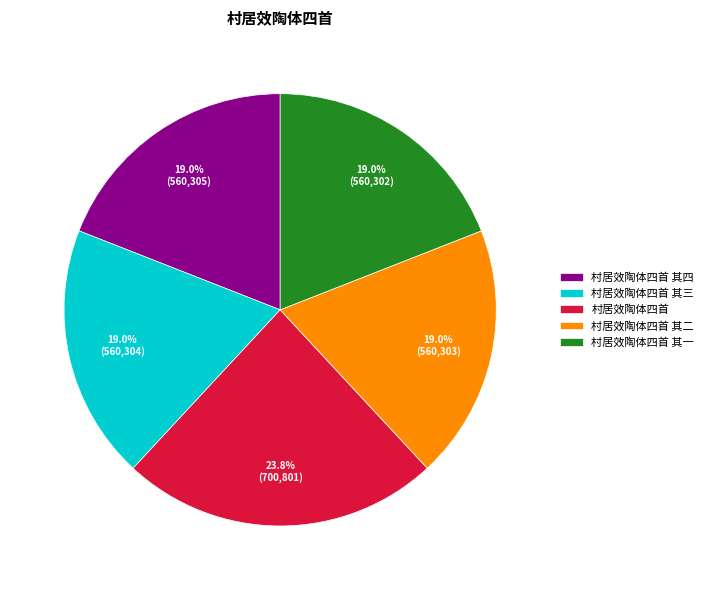

True or false: 村居效陶体四首 其三 accounts for 19% of the total.

True